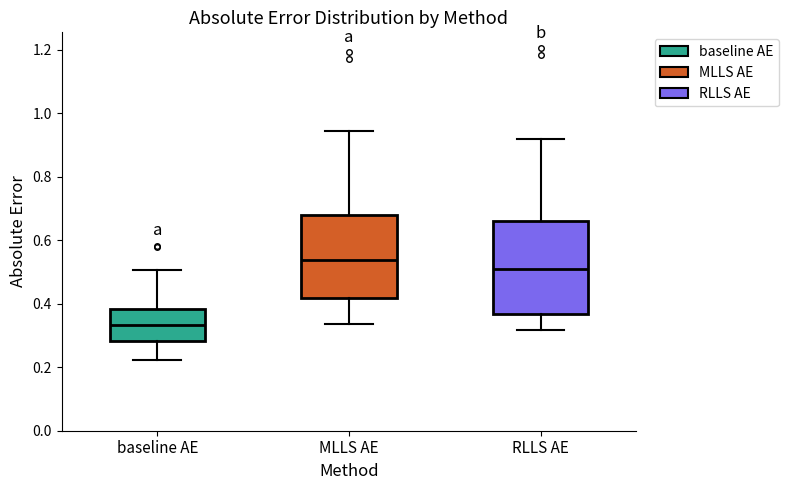

Reading left to right, transcribe this box plot: for each box, give where its median line is, the range the box spans, and where its two whiskers end, as read against the y-axis. The values are not printed on the chart, so give them approximately, as read against the axis.

baseline AE: median 0.34, box 0.28 to 0.38, whiskers 0.22 to 0.50
MLLS AE: median 0.54, box 0.42 to 0.68, whiskers 0.34 to 0.94
RLLS AE: median 0.50, box 0.36 to 0.66, whiskers 0.32 to 0.92